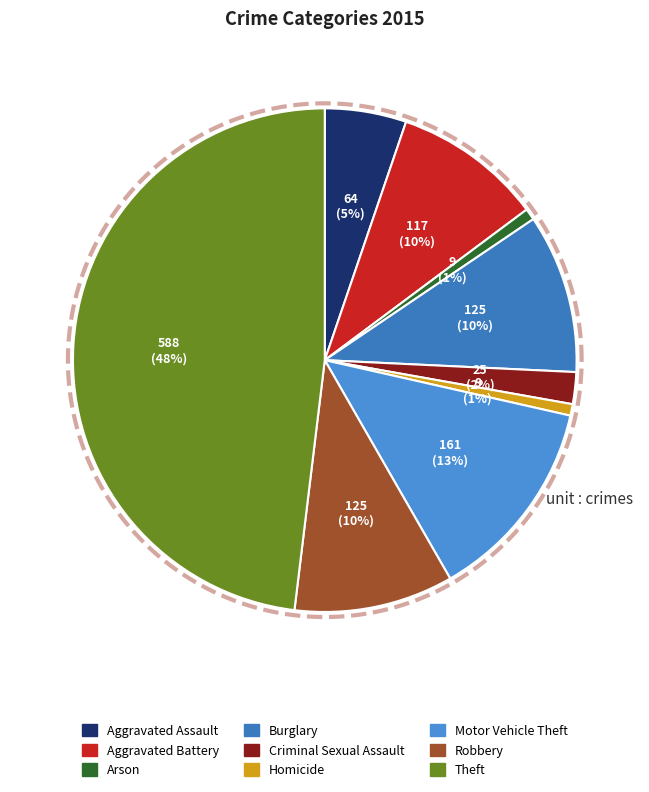

Rank the categories by value from highest to lowest.

Theft, Motor Vehicle Theft, Burglary, Robbery, Aggravated Battery, Aggravated Assault, Criminal Sexual Assault, Arson, Homicide